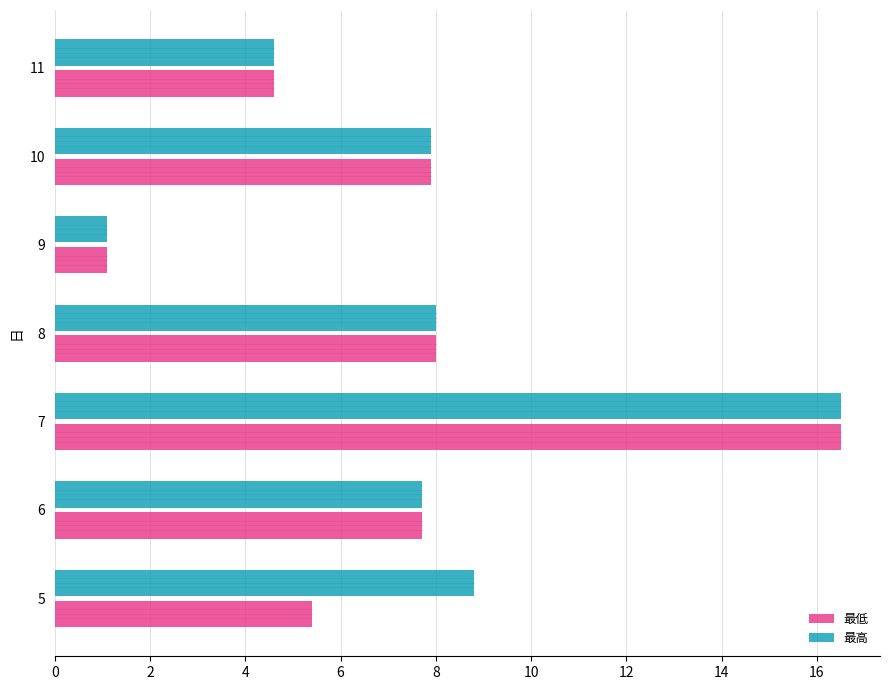

True or false: 最低 has a value of 5.4 at 5.

True